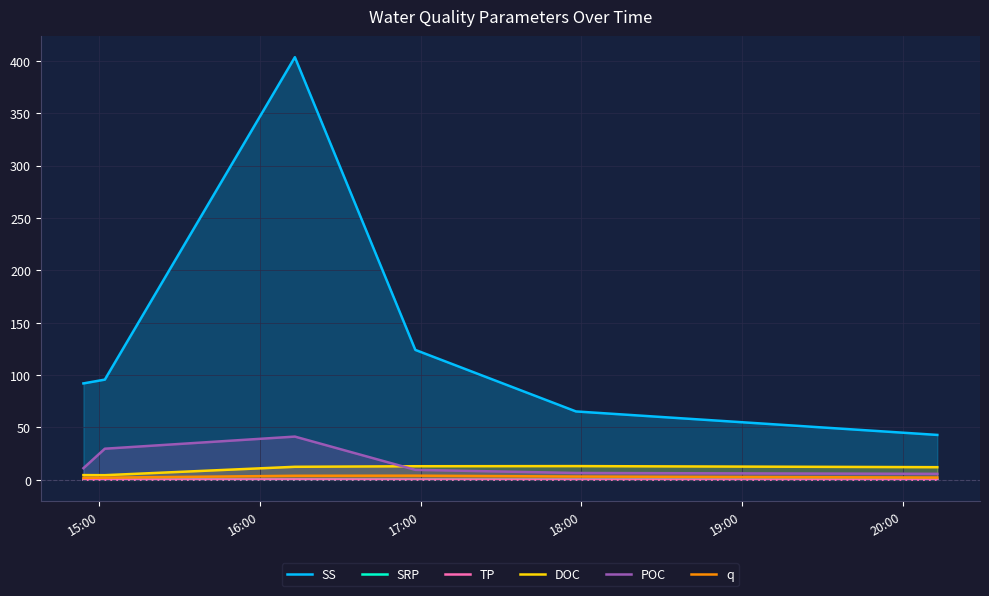

What is the maximum value shown in the chart?

403.5